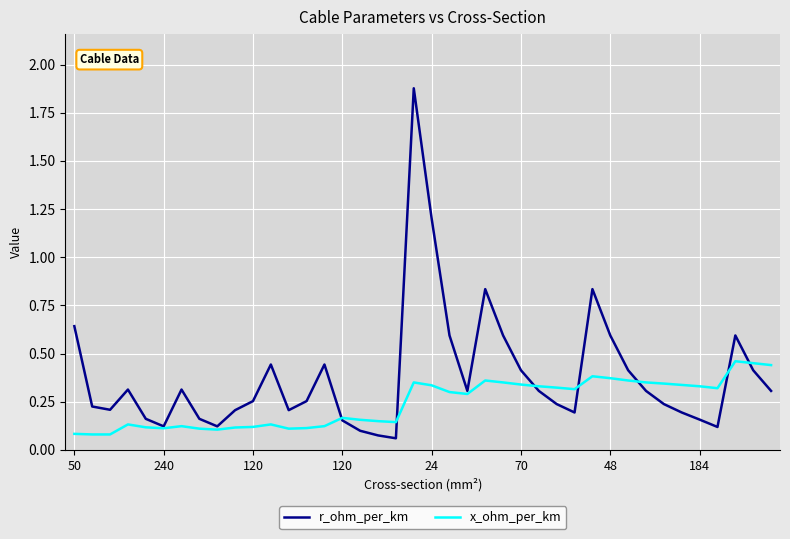

In x_ohm_per_km, how many points are higher than both neighbors (excluding endpoints)?

8